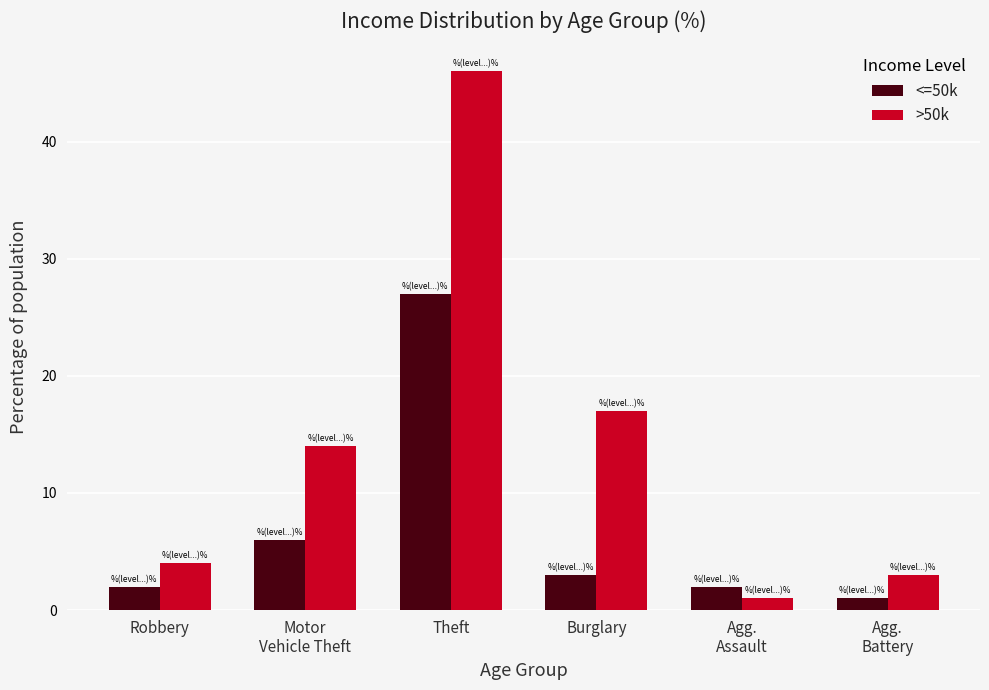

How many distinct data groups are displayed?

2